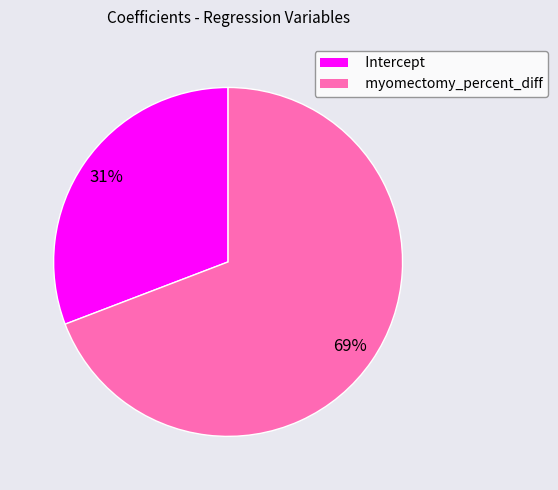

True or false: Intercept accounts for 31% of the total.

True